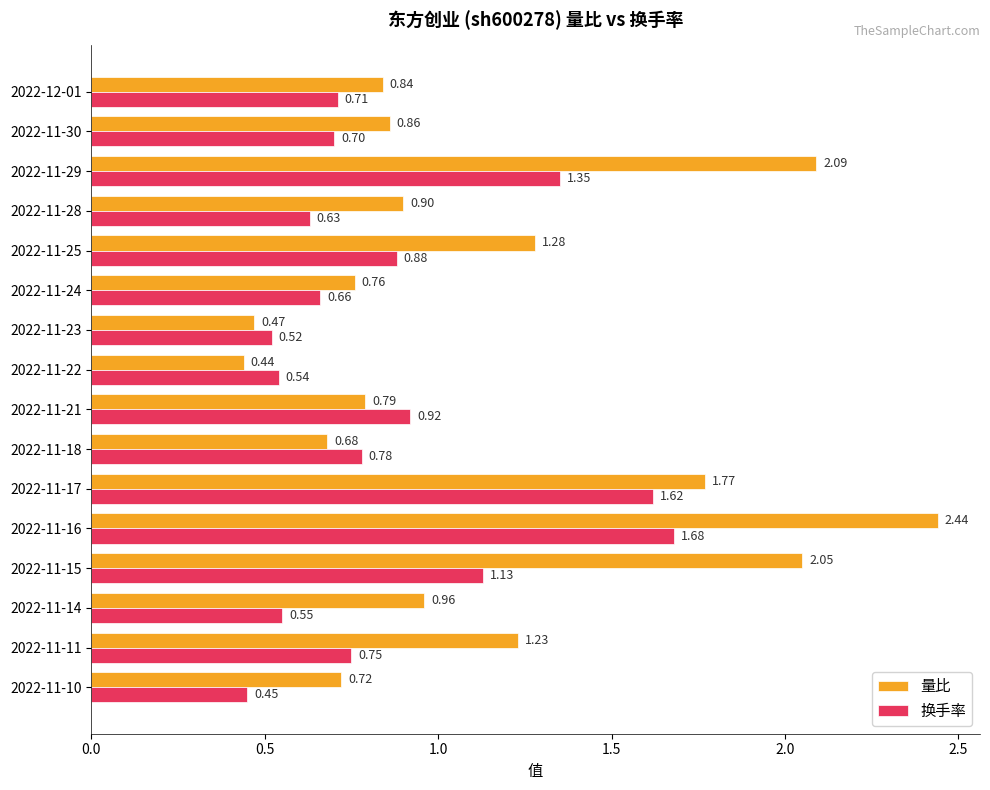

Rank the series by their average value, from highest to lowest.

量比, 换手率